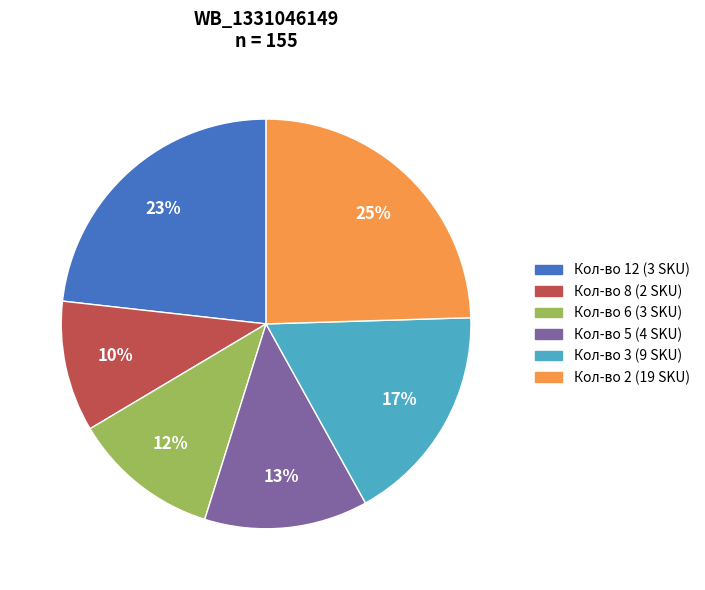

Is there a majority slice in this chart?

No